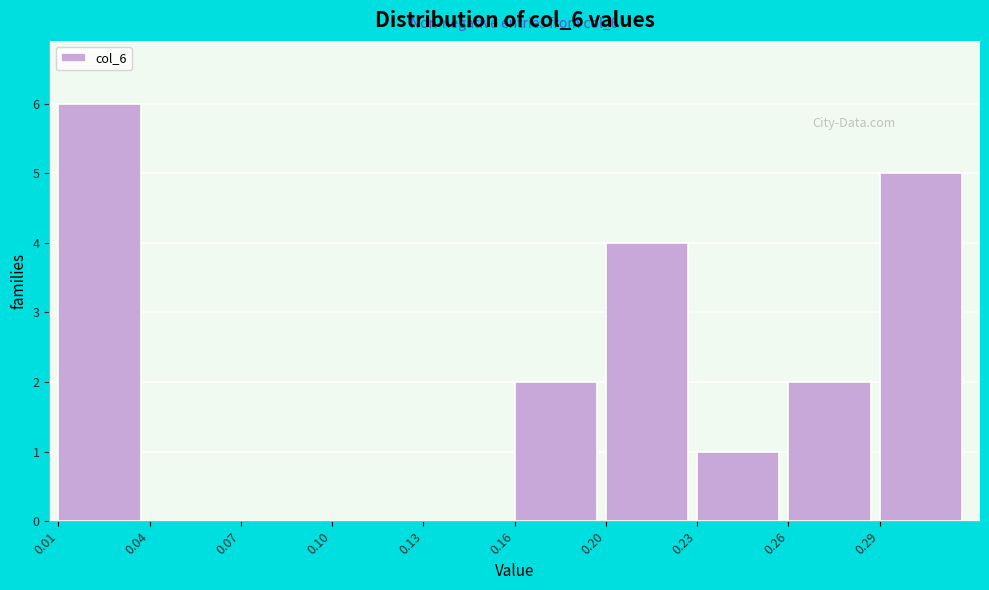

Reading left to right, what are all the values shown in this chart?

0.01=6	0.04=0	0.07=0	0.10=0	0.13=0	0.16=2	0.20=4	0.23=1	0.26=2	0.29=5